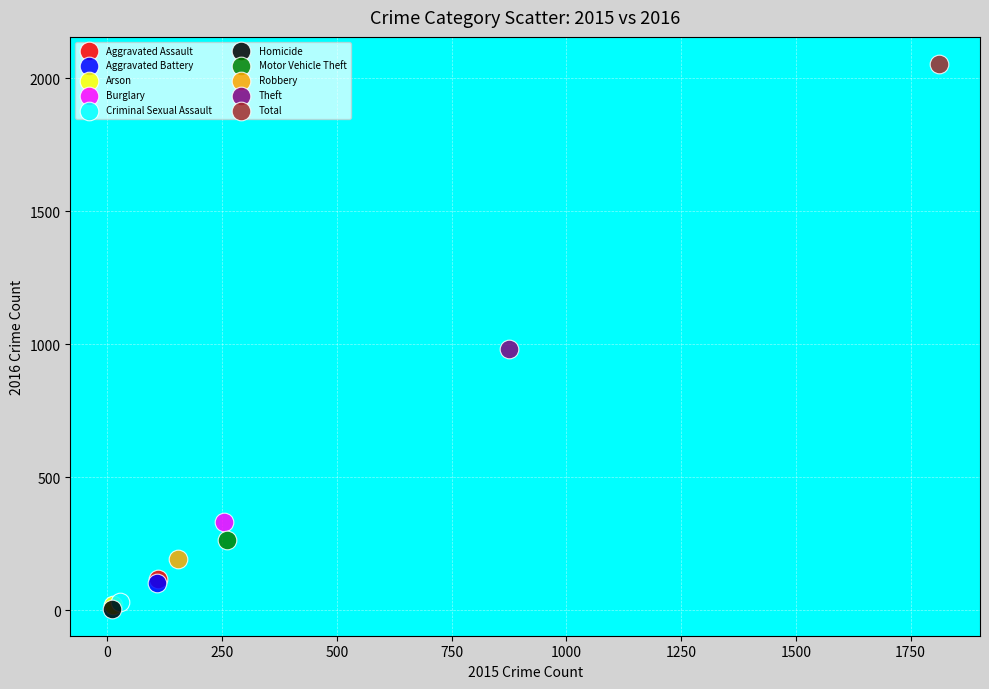

Which series contains the highest Y value?

Total